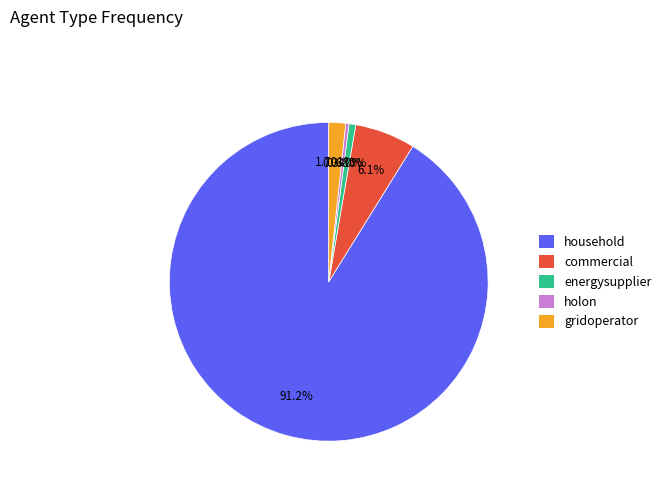

To the nearest percent, what is the difference between the holon and household slice percentages?

91%